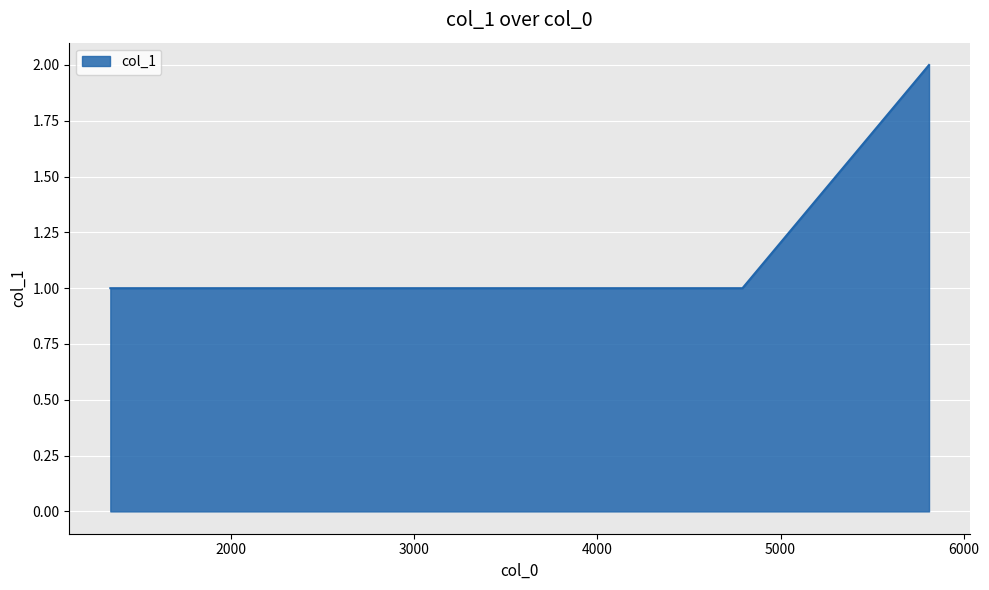

Count the values in the range 1 to 2.

5